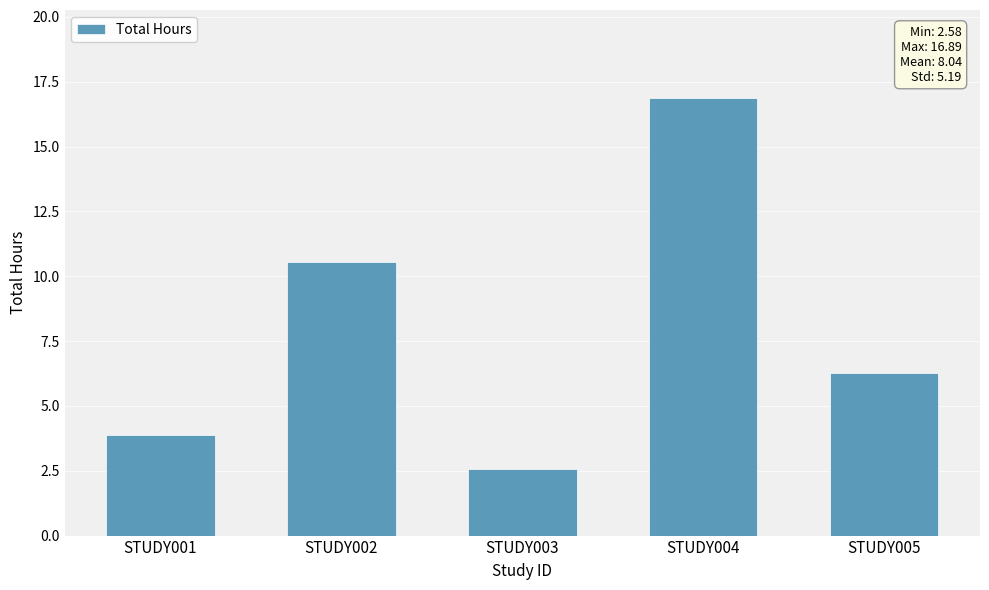

Rank the categories by value from highest to lowest.

STUDY004, STUDY002, STUDY005, STUDY001, STUDY003